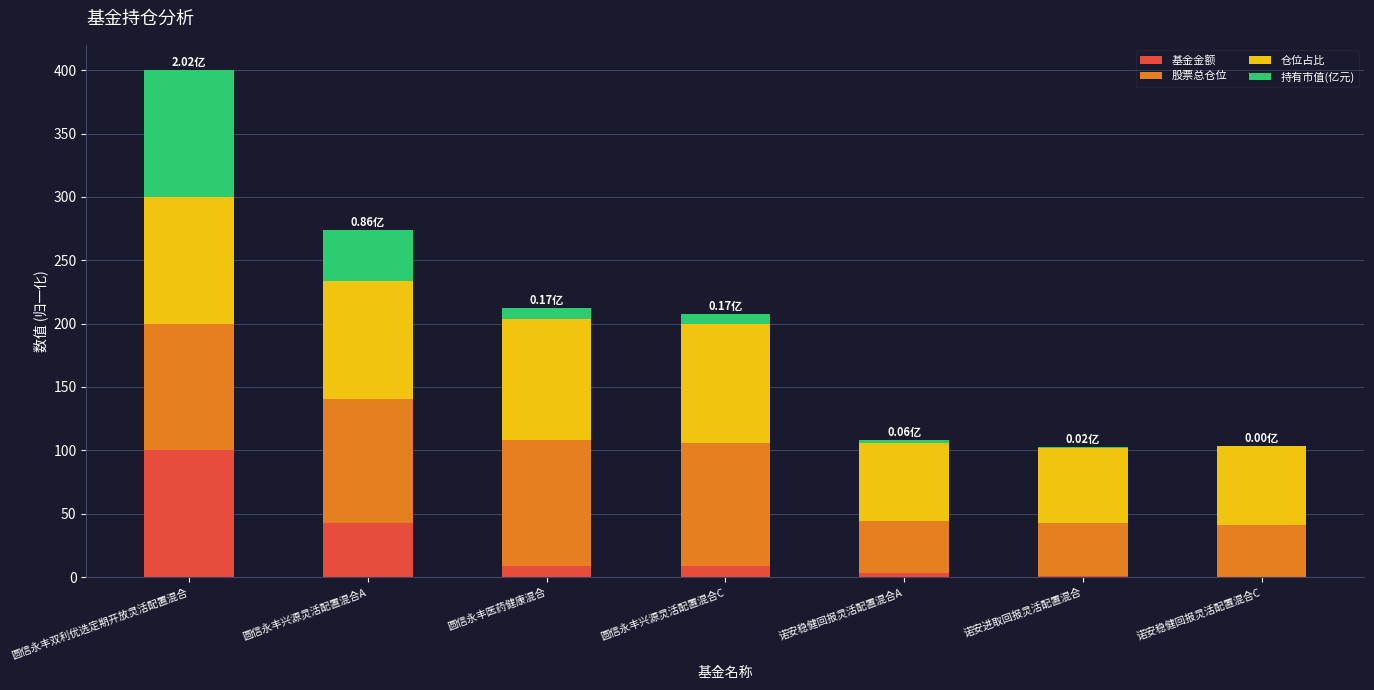

How many values in the 基金金额 series exceed 8?

4